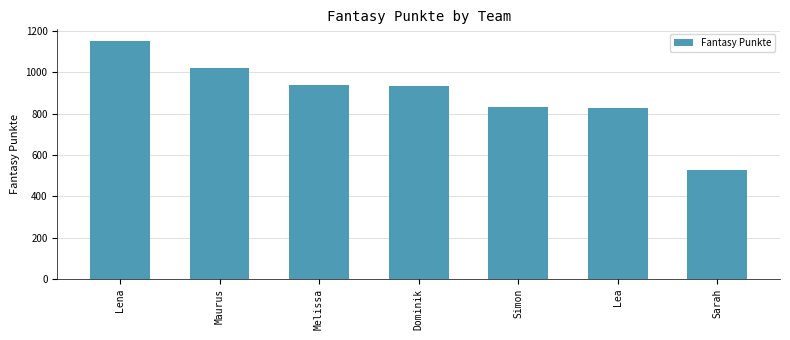

What position from the right is Dominik?

4